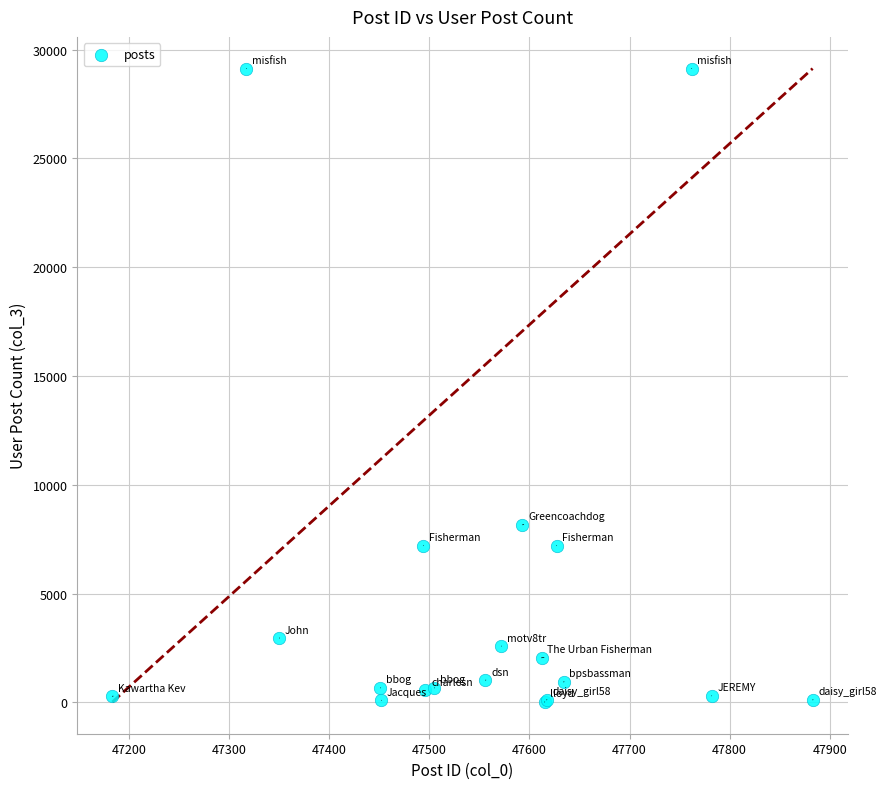

What Y value in the scatter plot is closest to 14574?

8163